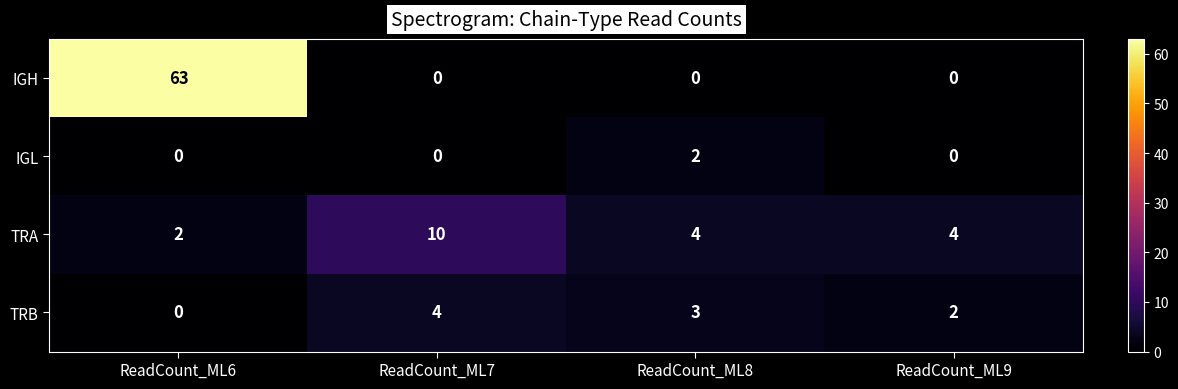

What is the sum of the IGH values at ReadCount_ML6 and ReadCount_ML7?

63